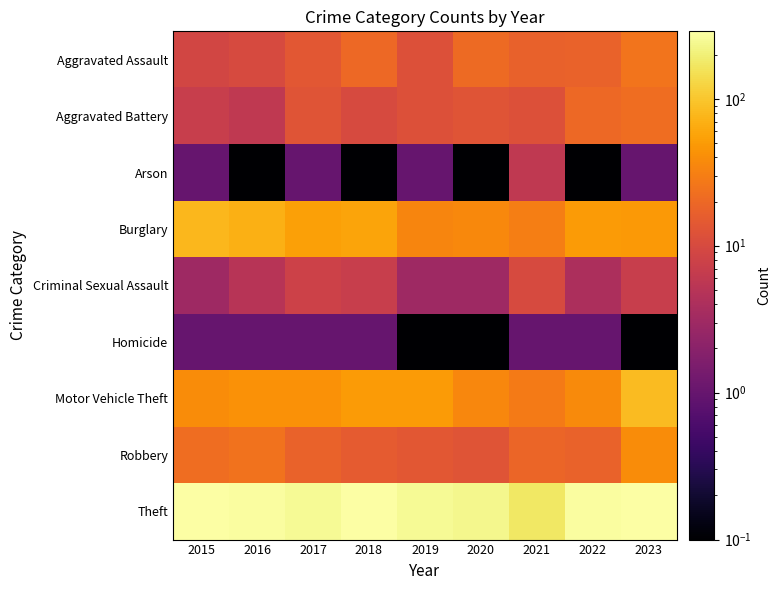

What is the difference between the highest and lowest values at 2017?

250.0